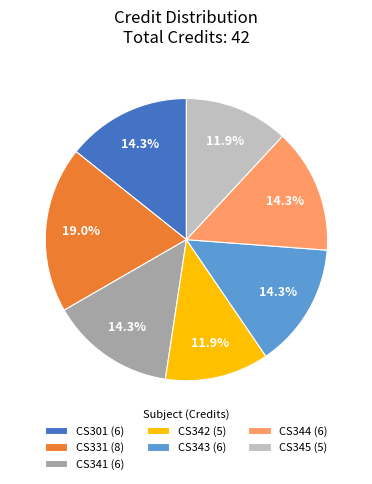

What is the largest slice in the pie chart?

CS331 (8)